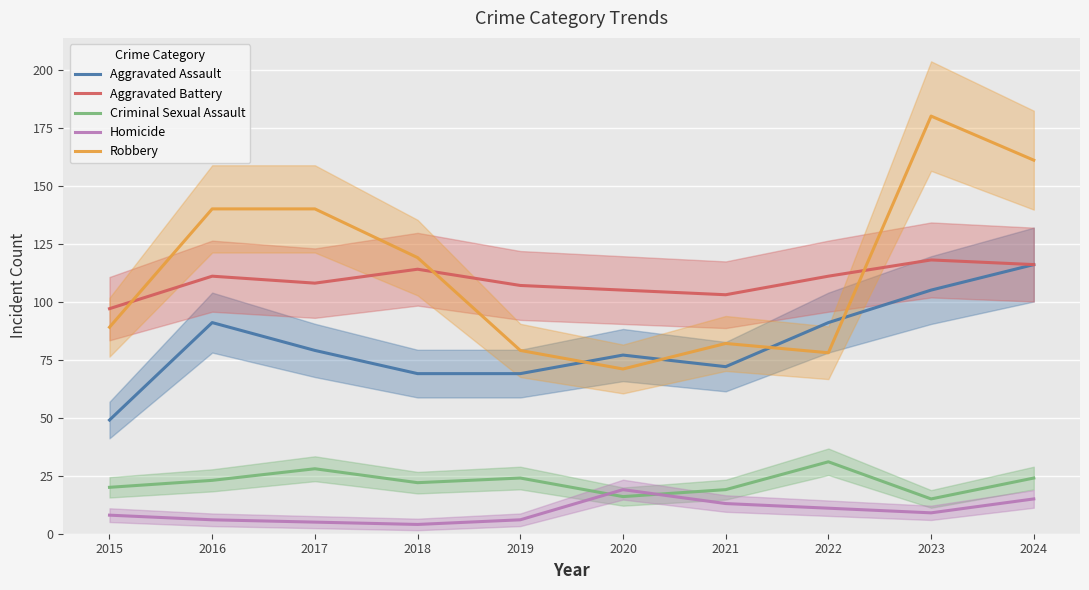

At which label is Robbery closest to 125?

2018